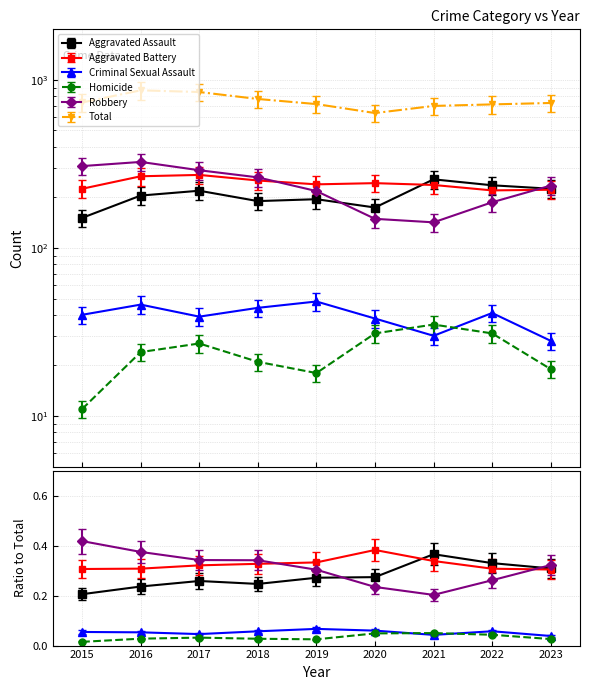

What is the sum of all Total values?

7520.8